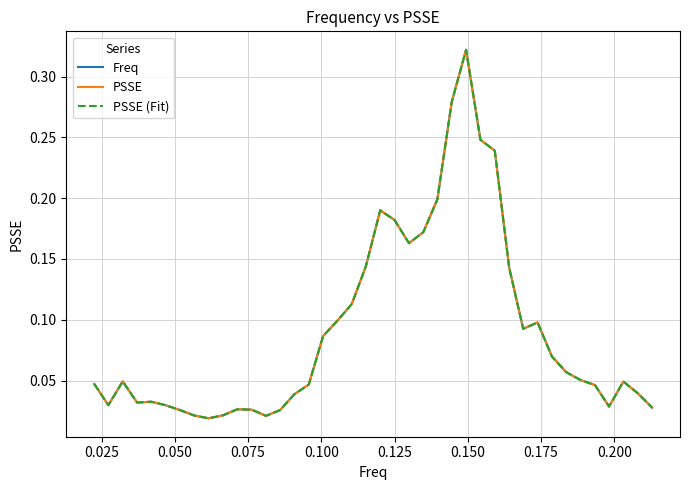

True or false: PSSE (Fit) and PSSE intersect in this chart.

False